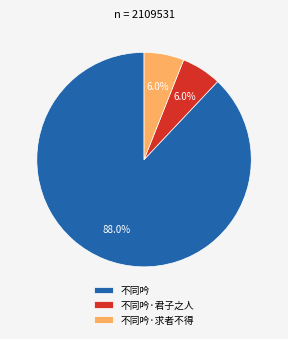

What portion of the pie excludes 不同吟·君子之人?

94.0%